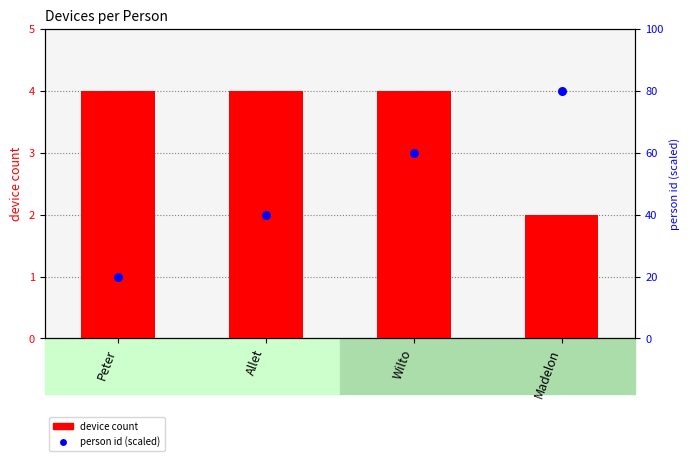

Which series reaches the maximum Y coordinate?

person id (scaled)